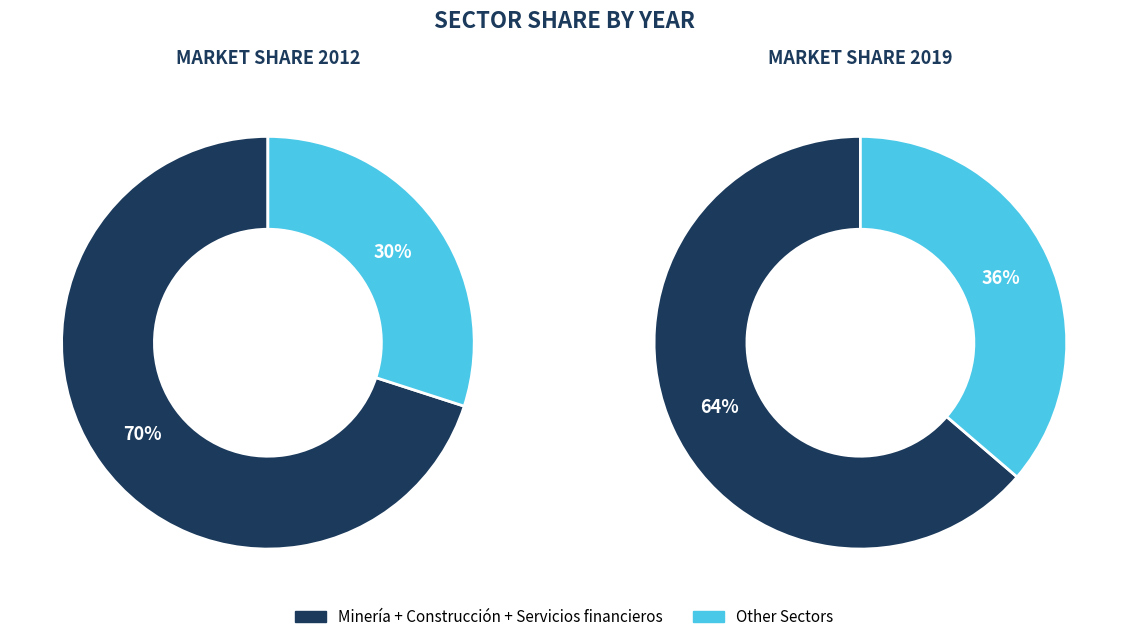

Is it true that values_2019 is 1% of the pie?

False